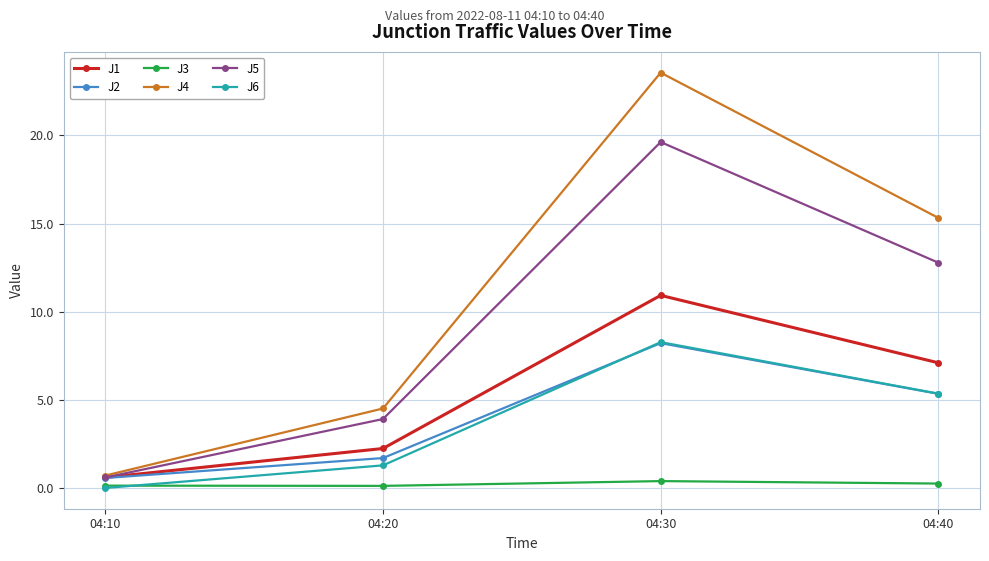

Which series has the widest spread of values?

J4